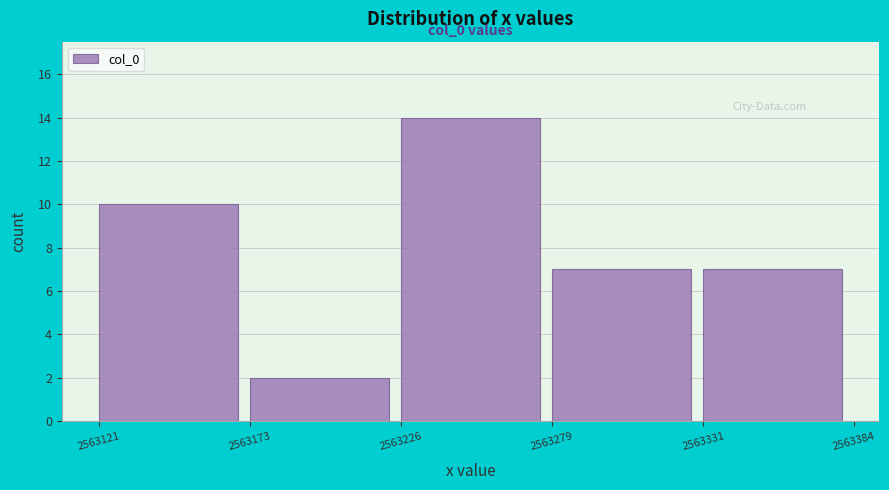

Over which range of the x-axis is the bar tallest?

2563226 to 2563279